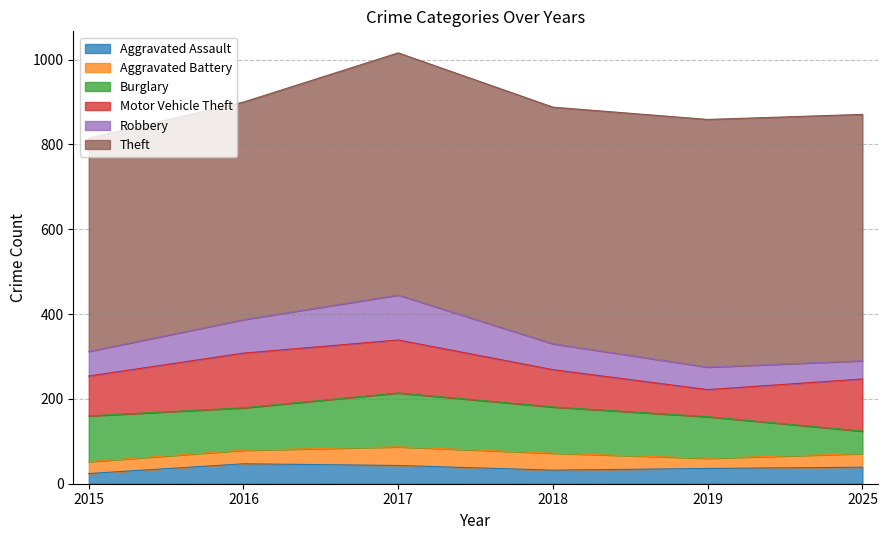

What is the average value of the Aggravated Assault series?

37